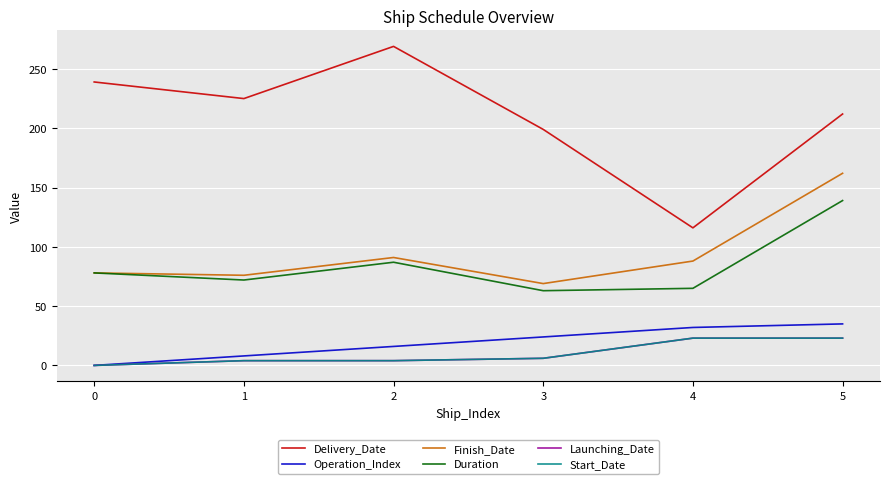

Is this an area chart (filled region under the line)?

No